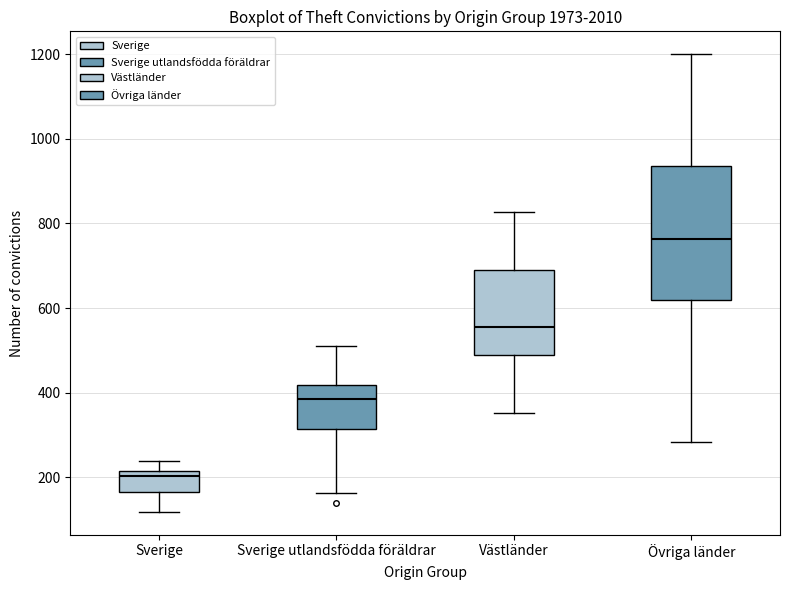

Which box's median line is the lowest?

Sverige